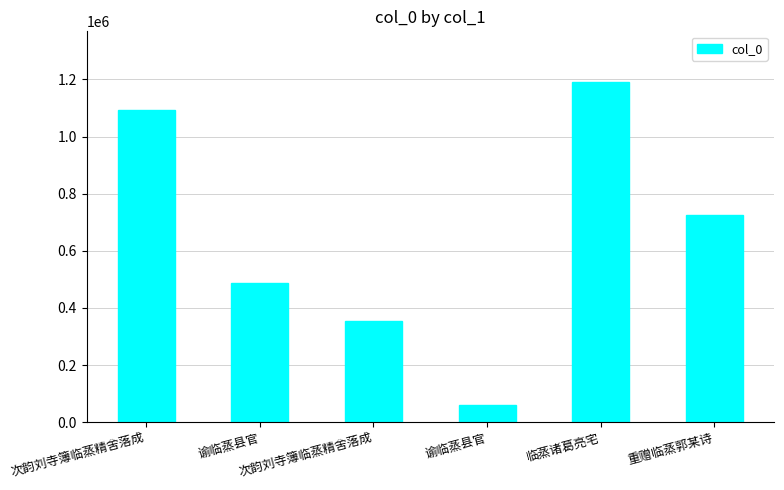

Reading right to left, transcribe all the data shown in this chart.

重赠临蒸郭某诗=725157	临蒸诸葛亮宅=1190155	谕临蒸县官=59587	次韵刘寺簿临蒸精舍落成=355712	谕临蒸县官=486653	次韵刘寺簿临蒸精舍落成=1092185